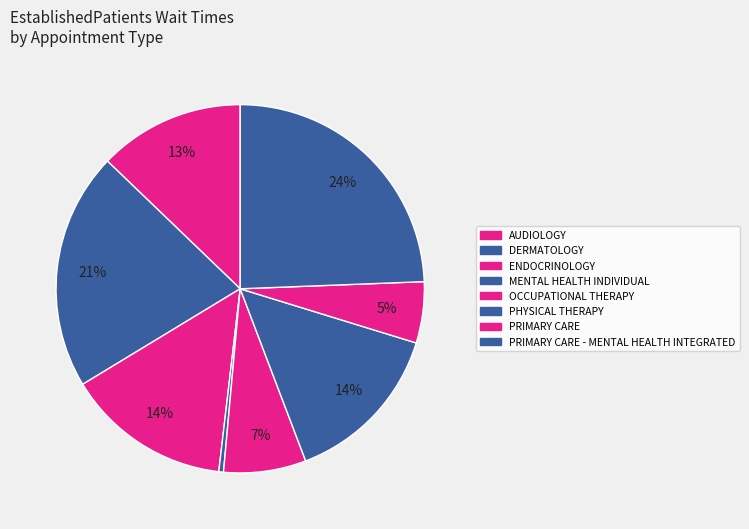

Which category has the smallest portion of the pie?

MENTAL HEALTH INDIVIDUAL